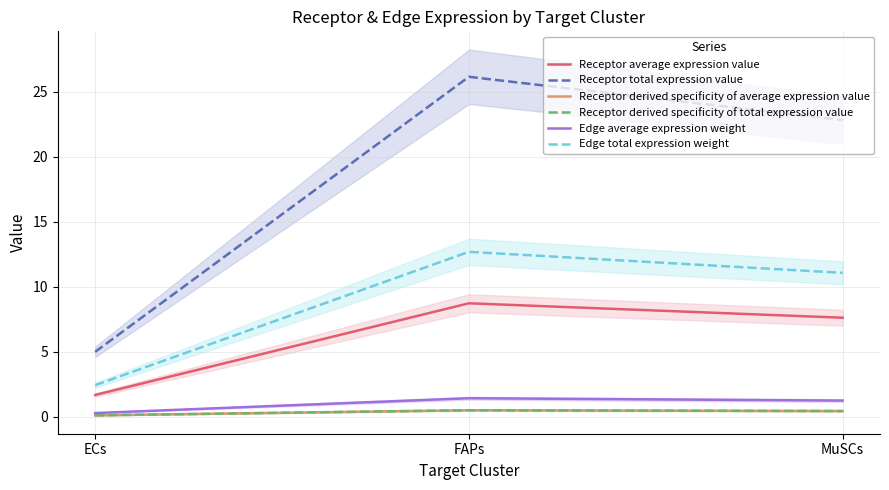

What position from the right is ECs?

3